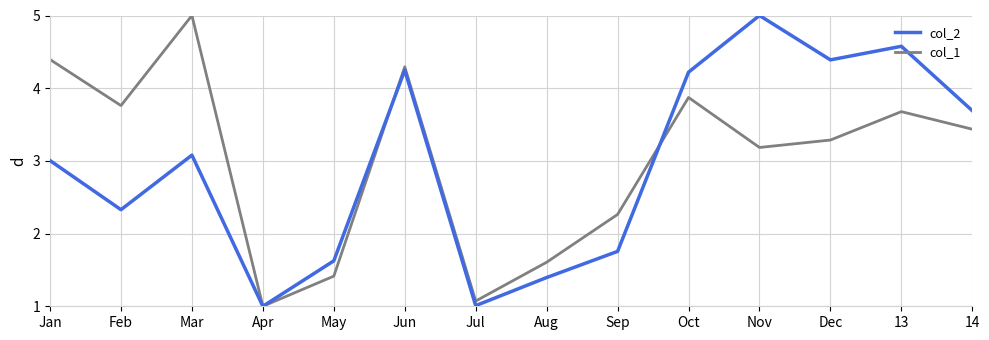

What is the maximum value for col_2?

5.0